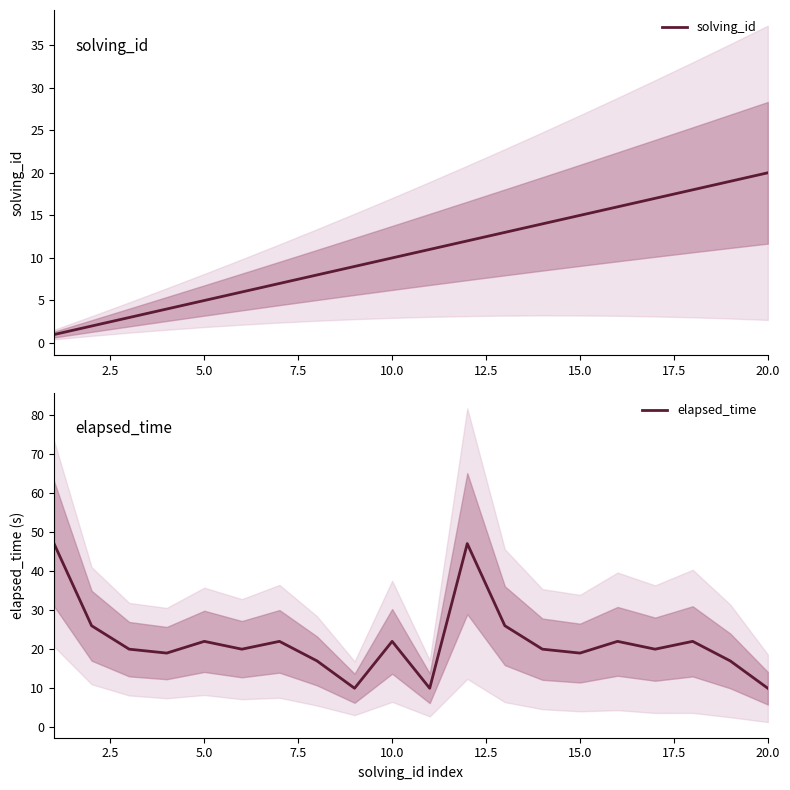

Which category has the highest value in the solving_id series?

20.0